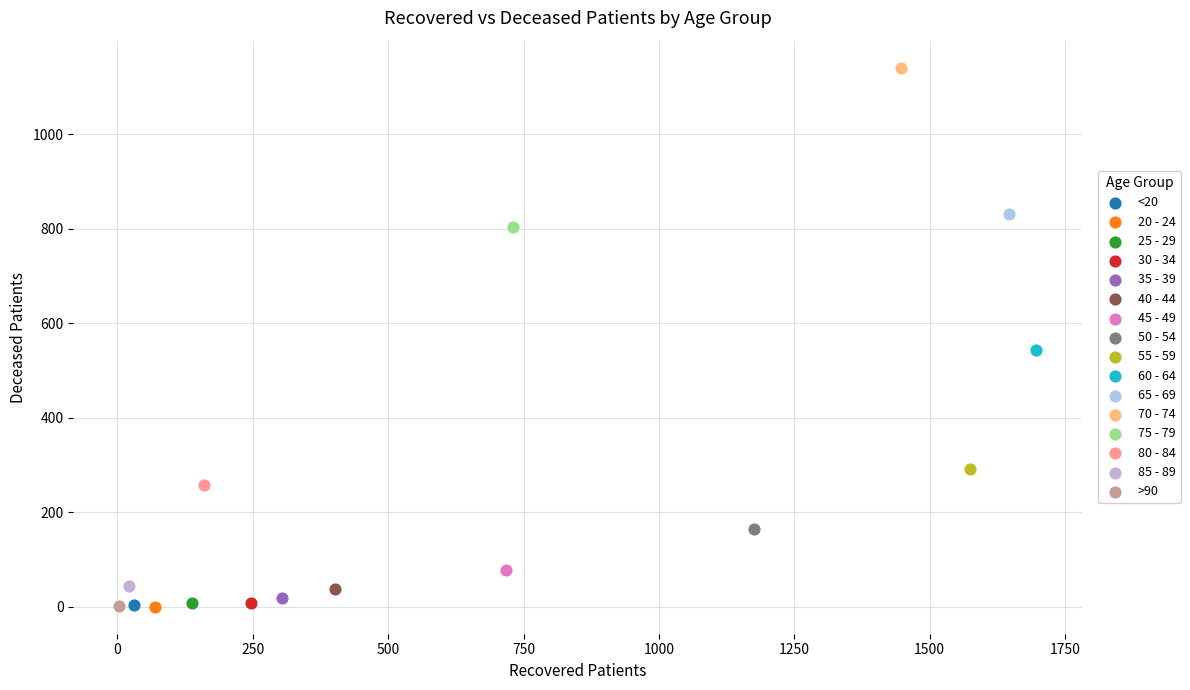

What are all the series names shown in the legend?

<20, 20 - 24, 25 - 29, 30 - 34, 35 - 39, 40 - 44, 45 - 49, 50 - 54, 55 - 59, 60 - 64, 65 - 69, 70 - 74, 75 - 79, 80 - 84, 85 - 89, >90